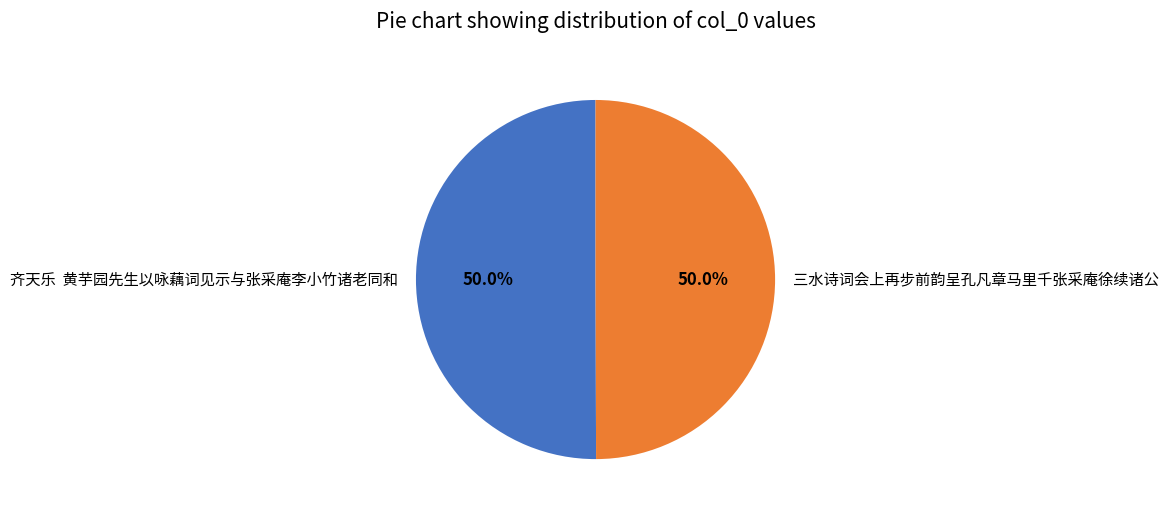

What is the ratio of the value at 齐天乐 黄芋园先生以咏藕词见示与张采庵李小竹诸老同和 to the value at 三水诗词会上再步前韵呈孔凡章马里千张采庵徐续诸公?

1.0